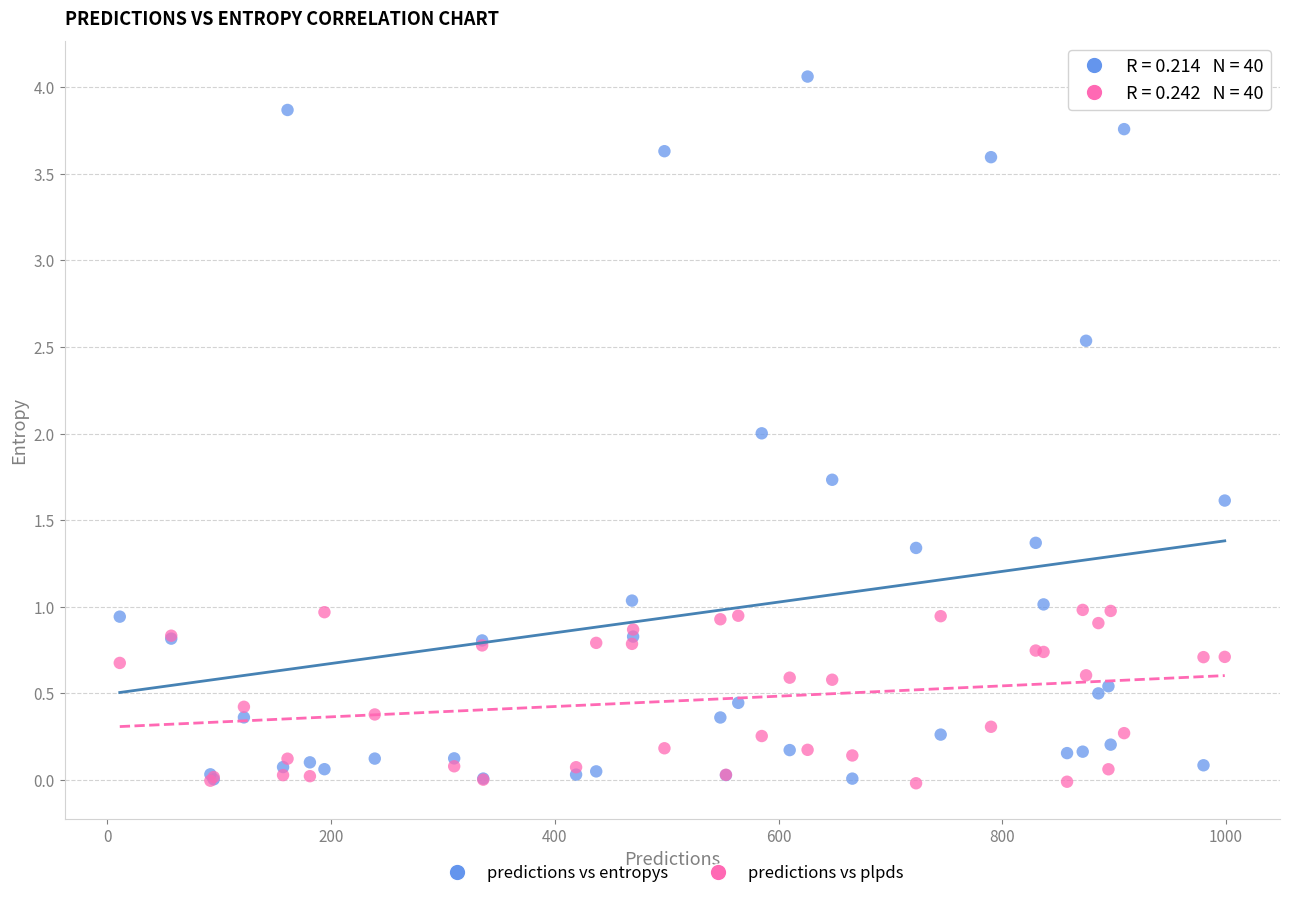

Which series has the widest spread of Y values?

predictions vs entropys